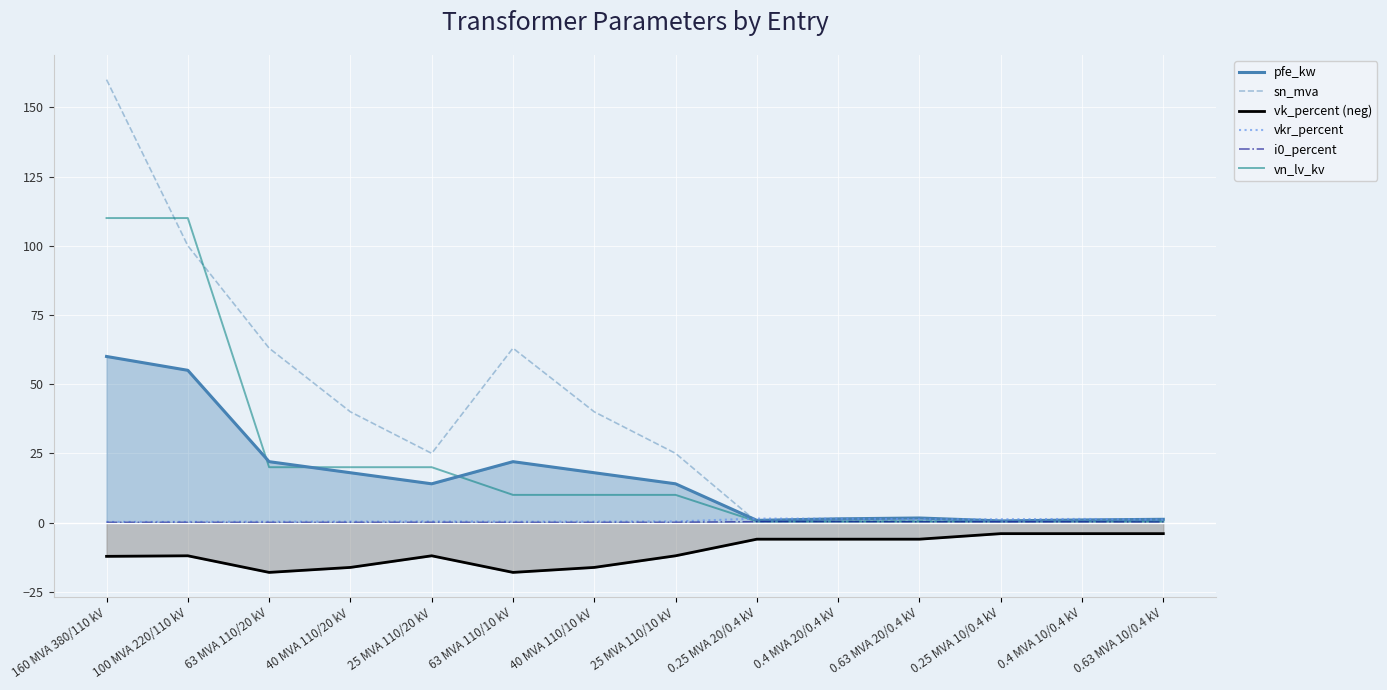

True or false: vkr_percent has more than 2 interior local peaks.

True